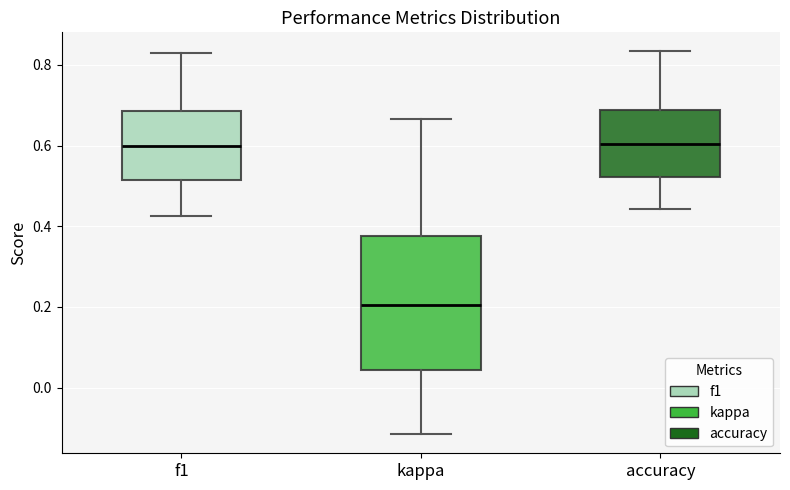

Comparing the boxes themselves (not the whiskers), which one is the tallest?

kappa